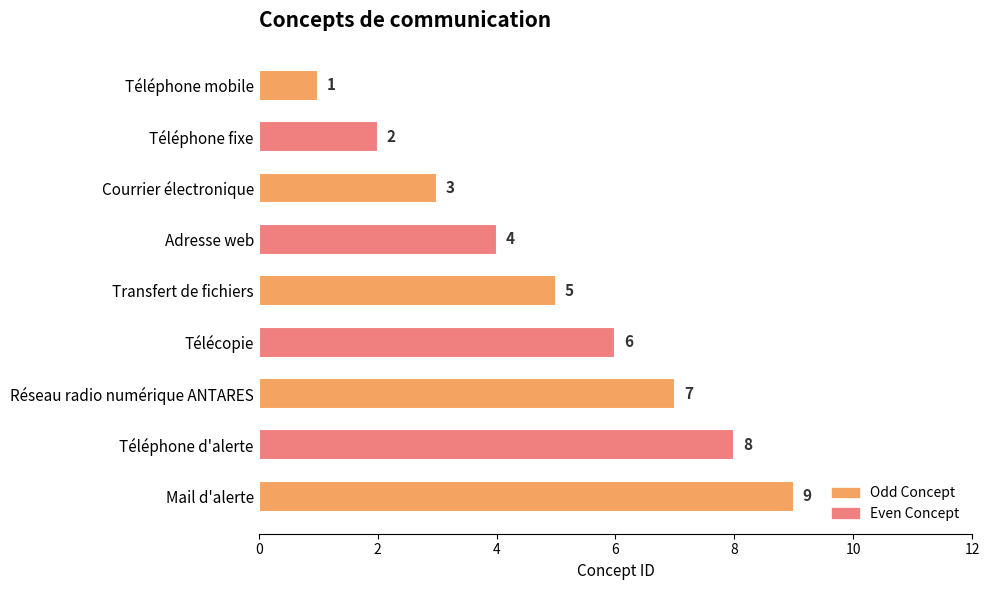

Count the values in the range 3 to 7.

5